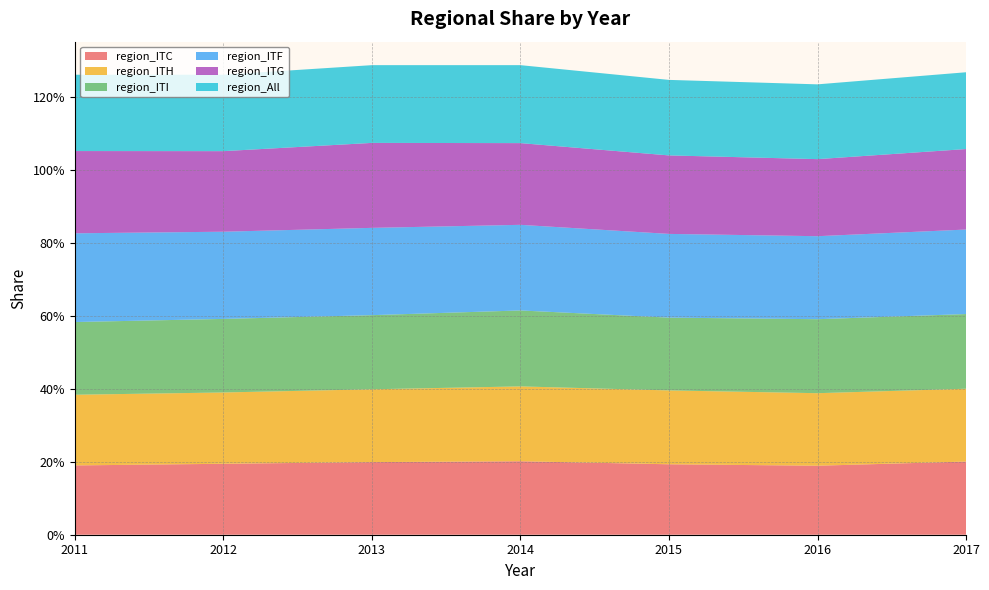

Reading left to right, extract all data points from this chart.

region_ITC: 2011=0.2	2012=0.2	2013=0.2	2014=0.2	2015=0.2	2016=0.2	2017=0.2
region_ITH: 2011=0.2	2012=0.2	2013=0.2	2014=0.2	2015=0.2	2016=0.2	2017=0.2
region_ITI: 2011=0.2	2012=0.2	2013=0.2	2014=0.2	2015=0.2	2016=0.2	2017=0.2
region_ITF: 2011=0.2	2012=0.2	2013=0.2	2014=0.2	2015=0.2	2016=0.2	2017=0.2
region_ITG: 2011=0.2	2012=0.2	2013=0.2	2014=0.2	2015=0.2	2016=0.2	2017=0.2
region_All: 2011=0.2	2012=0.2	2013=0.2	2014=0.2	2015=0.2	2016=0.2	2017=0.2